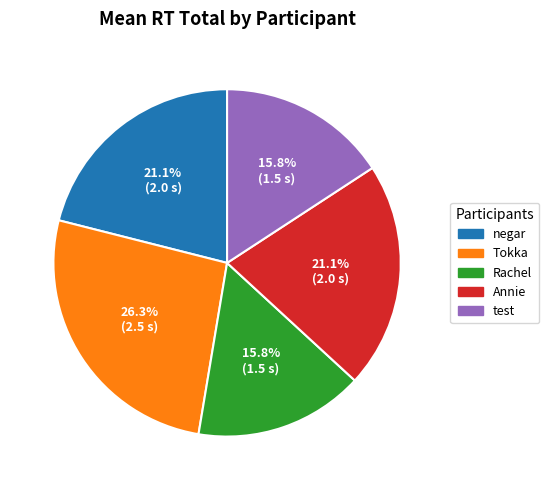

How many slices are in this pie chart?

5